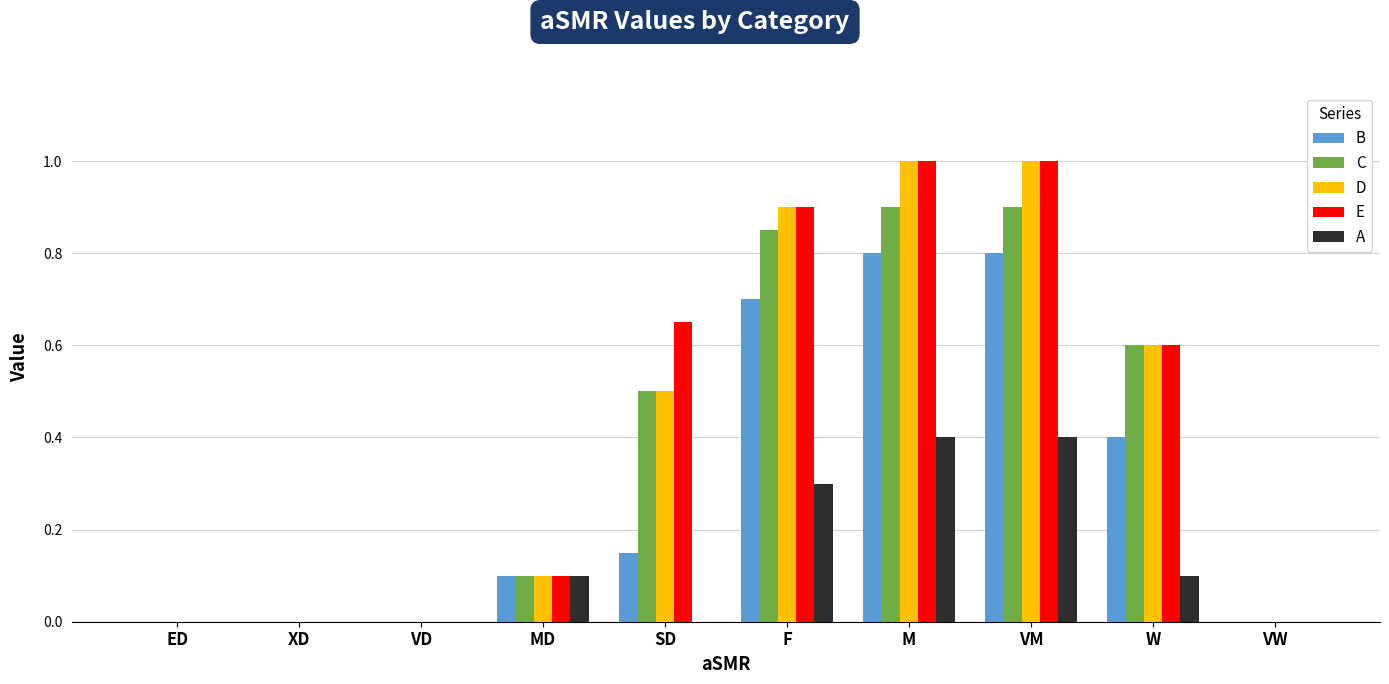

What are all the series names shown in the legend?

B, C, D, E, A